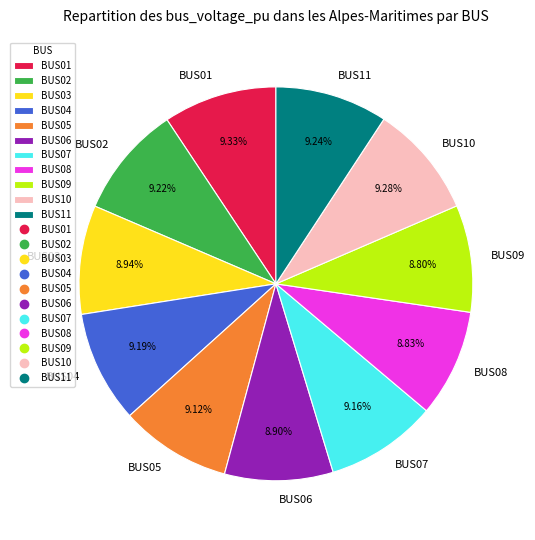

To the nearest percent, what is the difference between the largest and smallest slice percentages?

1%